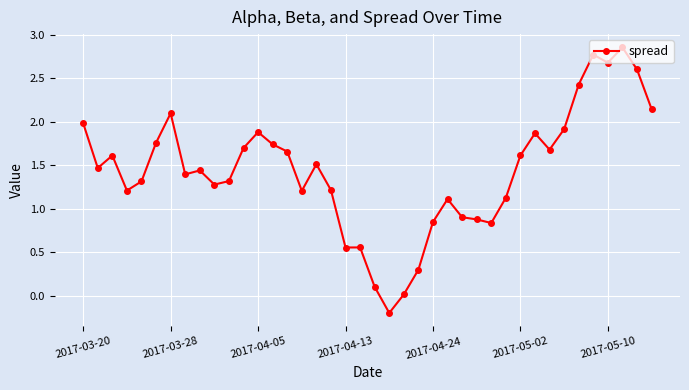

True or false: there are more than 1 points higher than both neighbors.

True